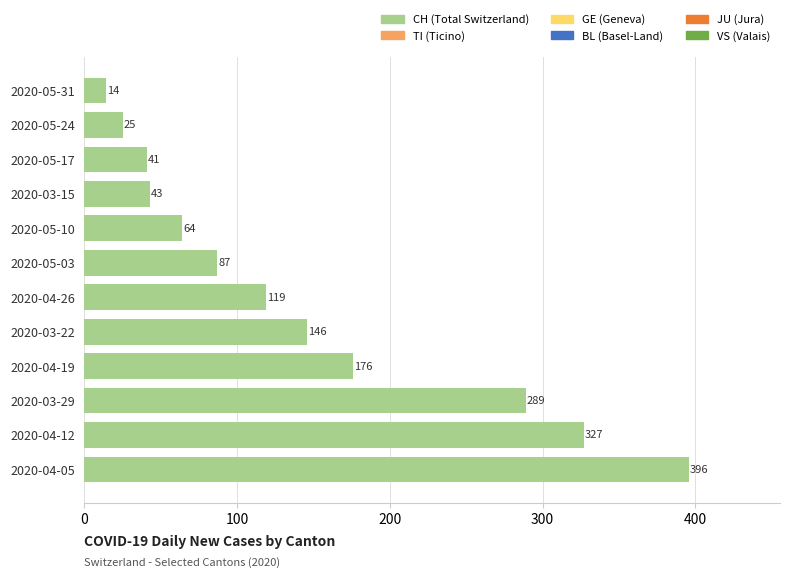

What is the sum of the values at 2020-04-12 and 2020-03-29?

616